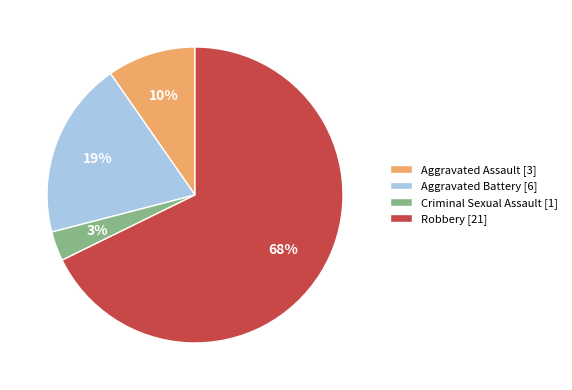

How many segments does this pie chart have?

4